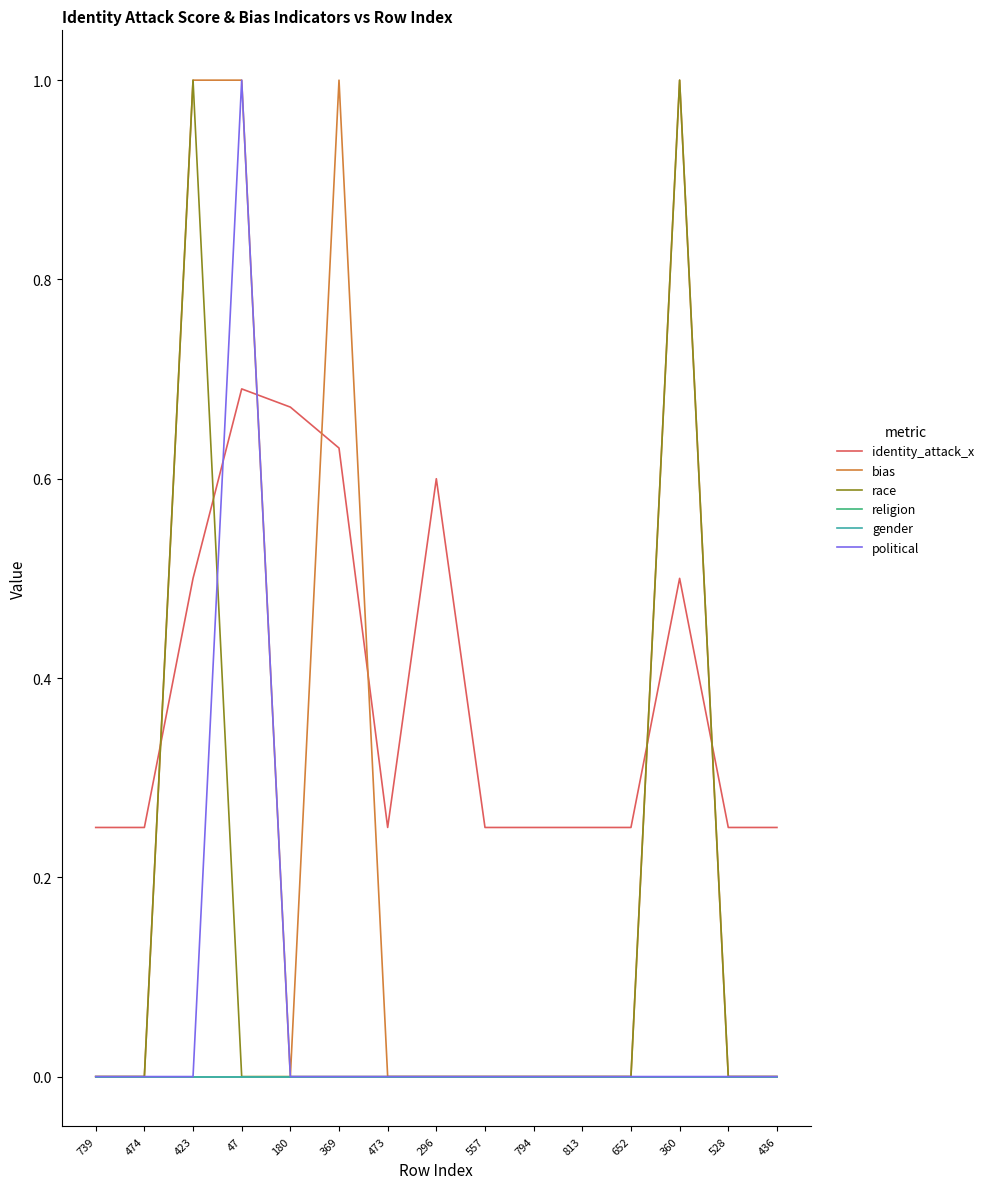

At which category is the sum across all series the highest?

47